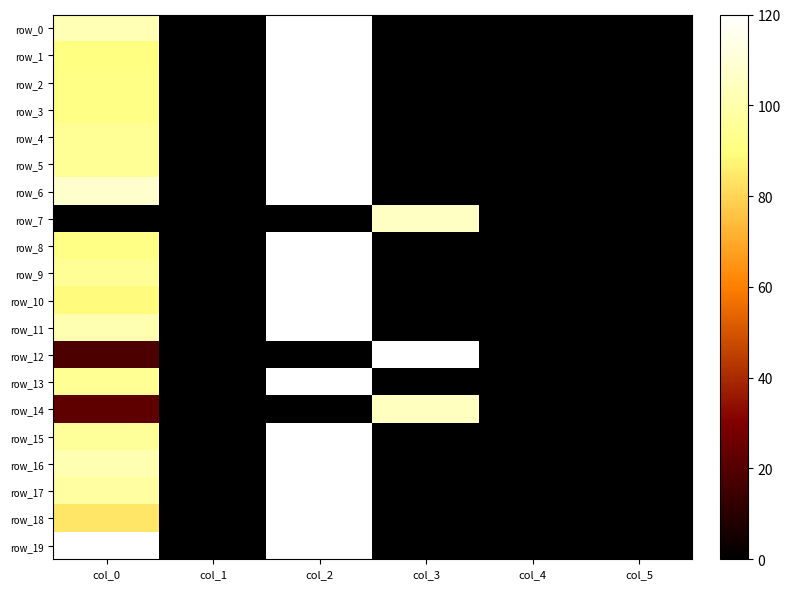

What is the sum of all row_10 values?

209.5